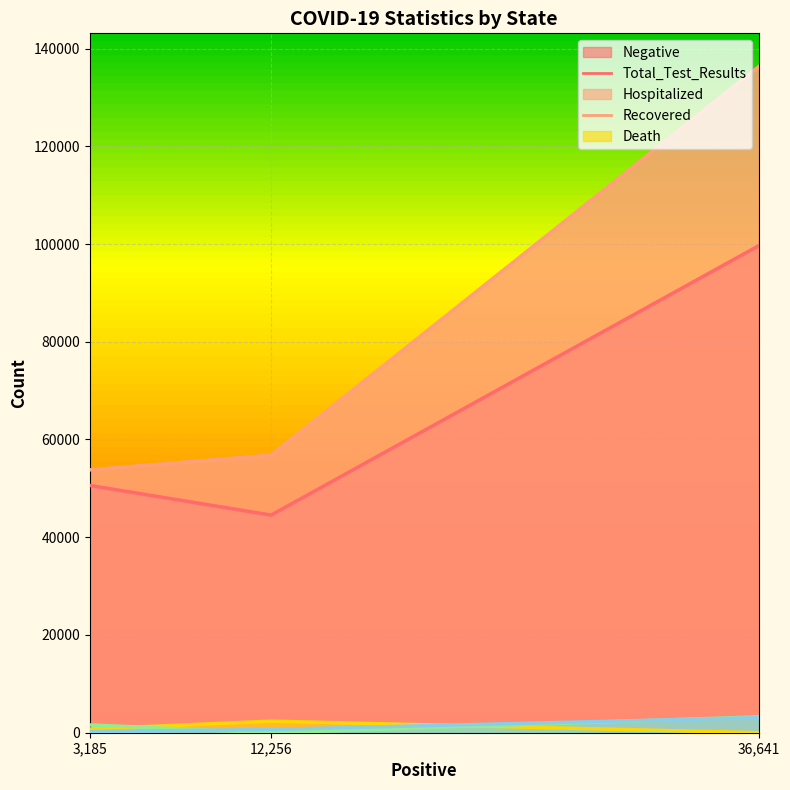

The Hospitalized series shows 350 at 3185. True or false?

False